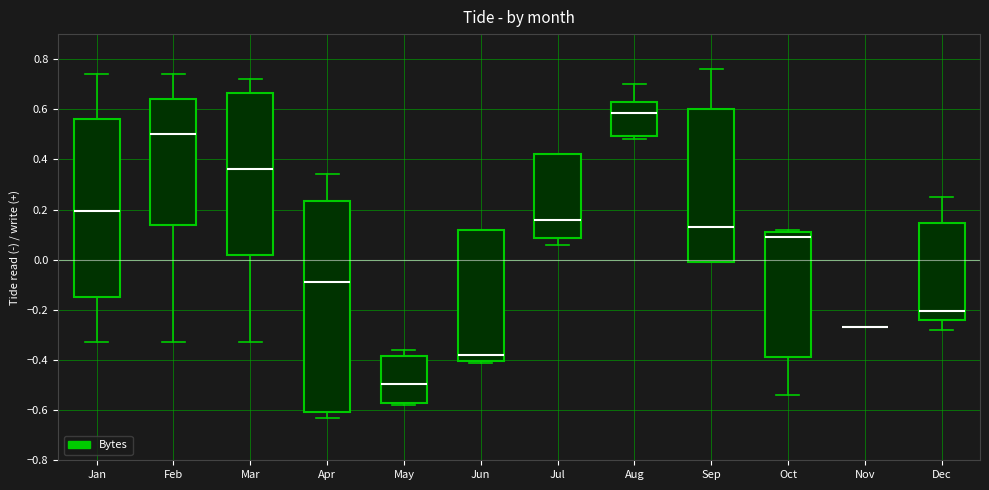

Where does the median line of the box for Jun sit on the y-axis? The values are not printed on the chart, so give them approximately, as read against the axis.

-0.38